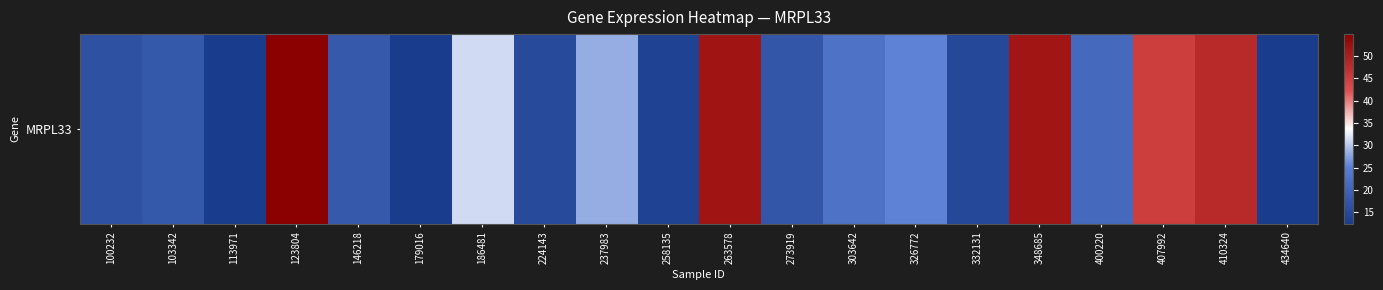

At which label is the value closest to 63?

263578